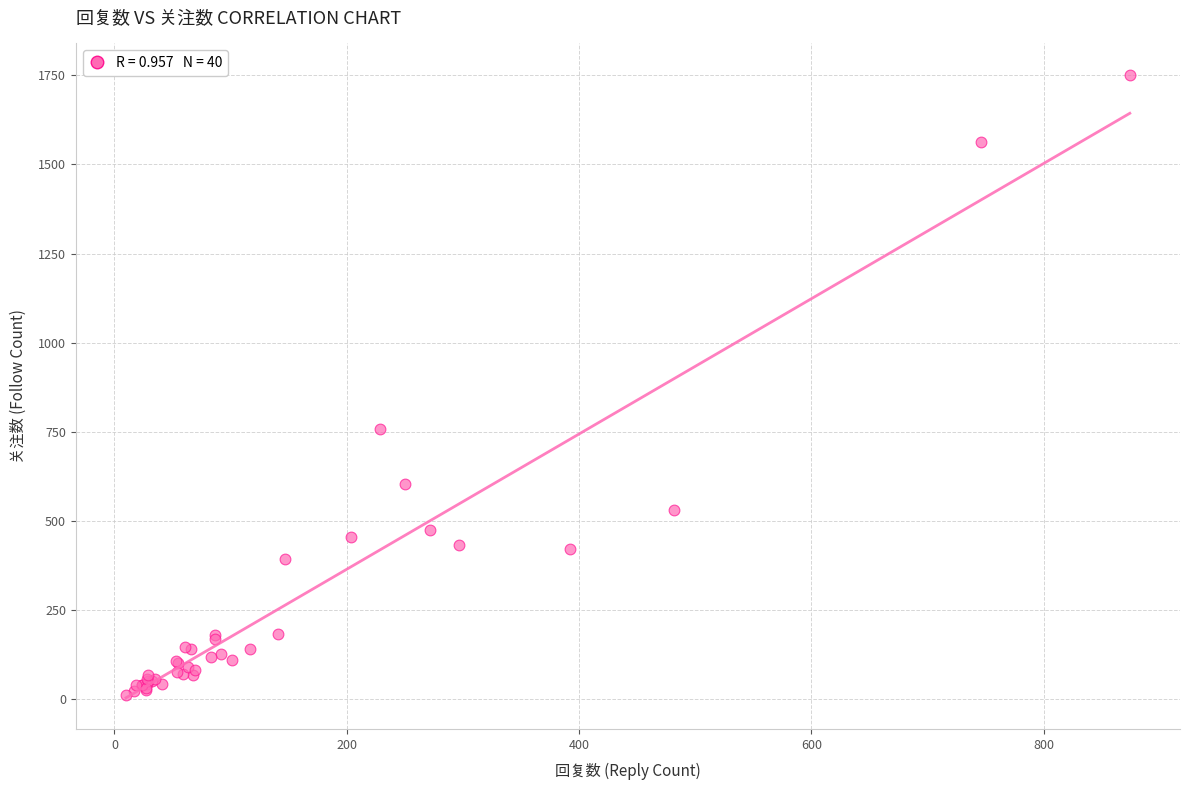

What Y value in the scatter plot is closest to 882?

757